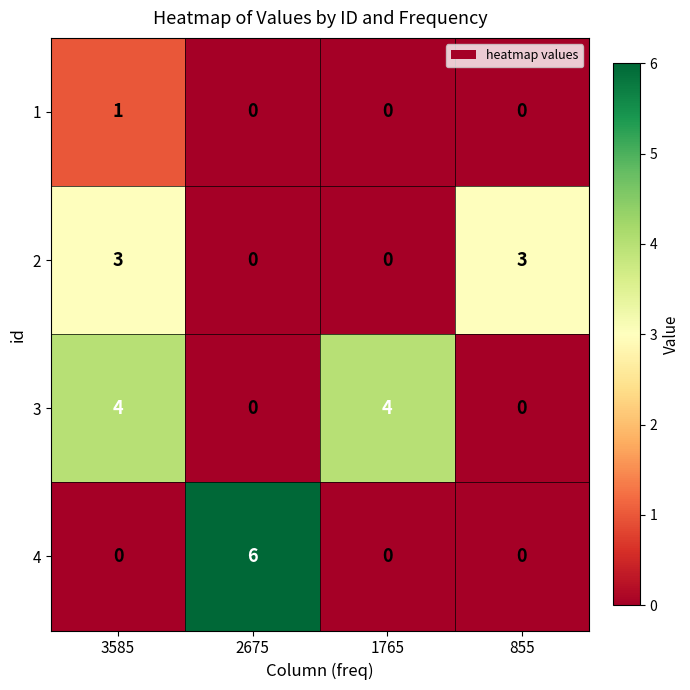

At which category is the sum across all series the highest?

3585